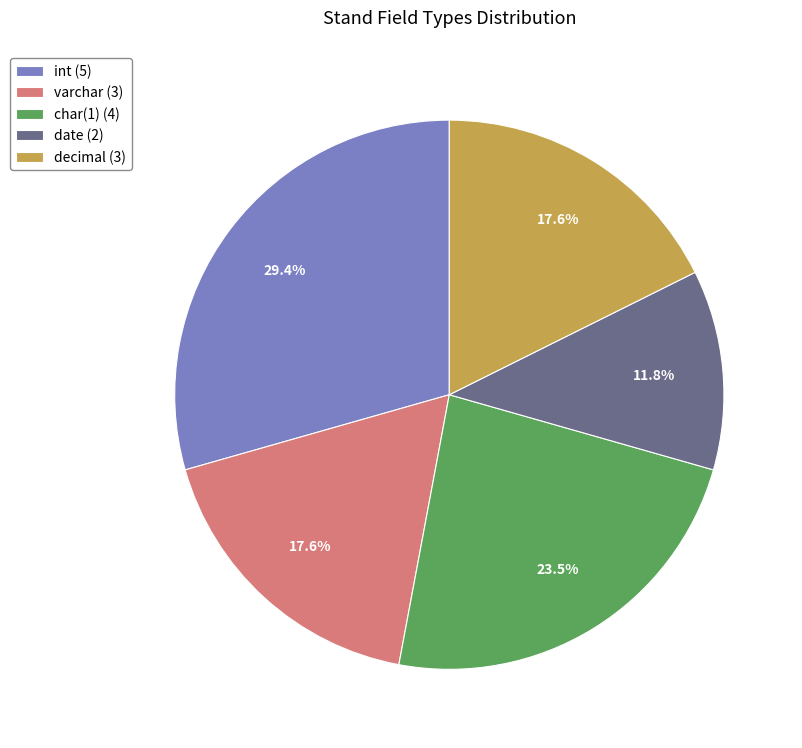

How many segments does this pie chart have?

5